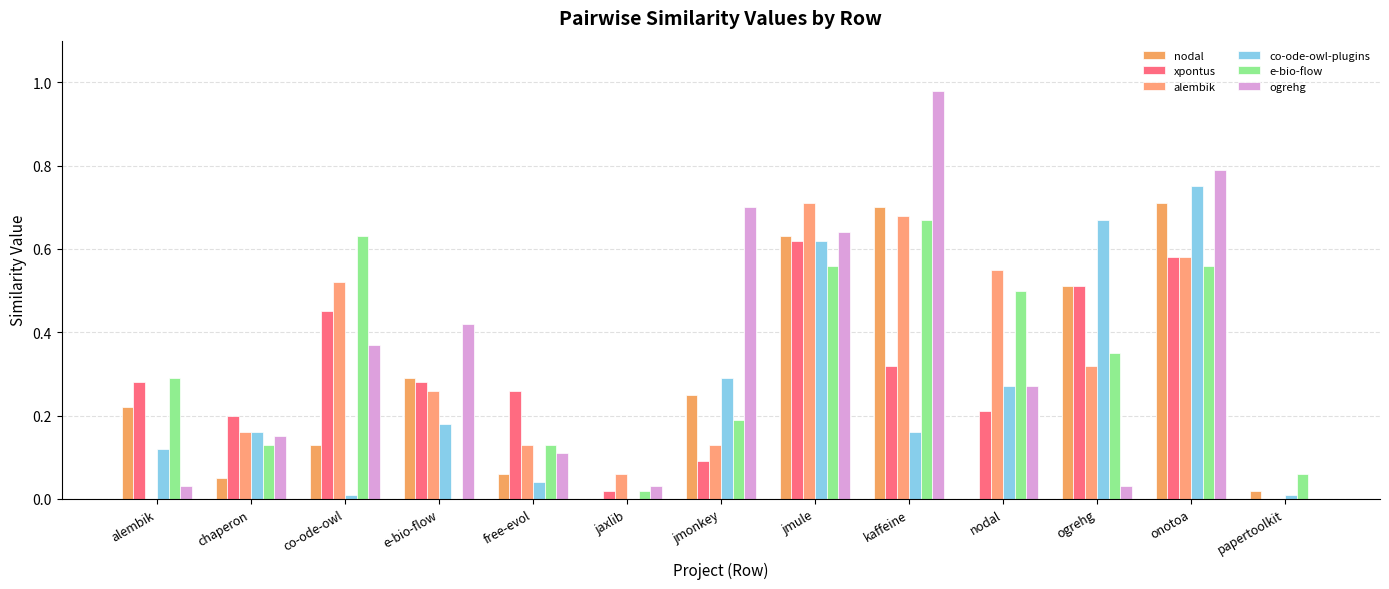

True or false: e-bio-flow has a value of 0.1 at papertoolkit.

True